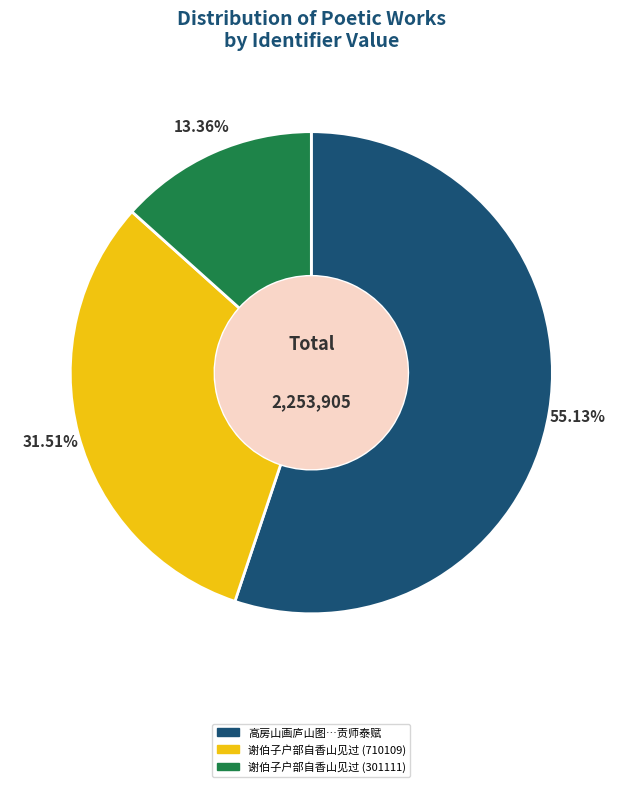

Is there any slice that represents more than half of the pie?

Yes